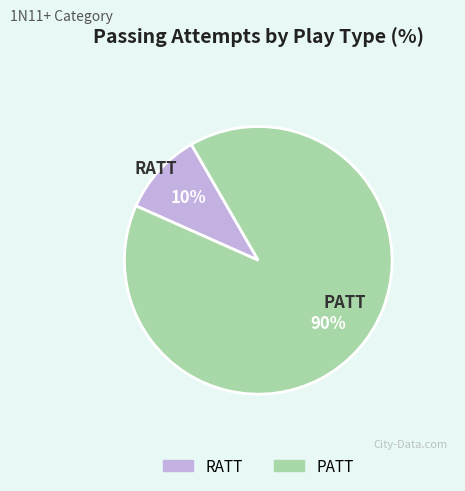

Is the sum of PATT and RATT greater than half?

Yes